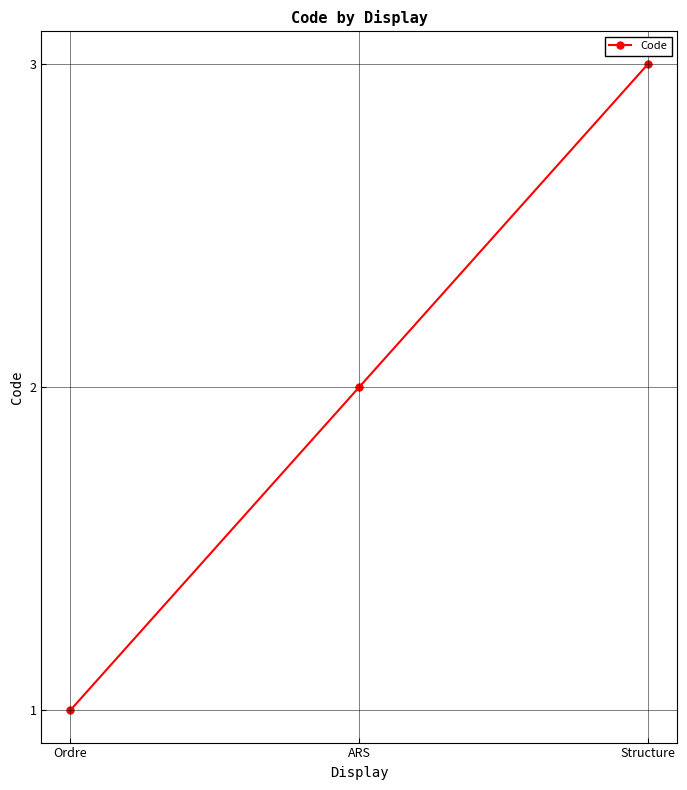

What is the difference between the second highest and minimum values?

1